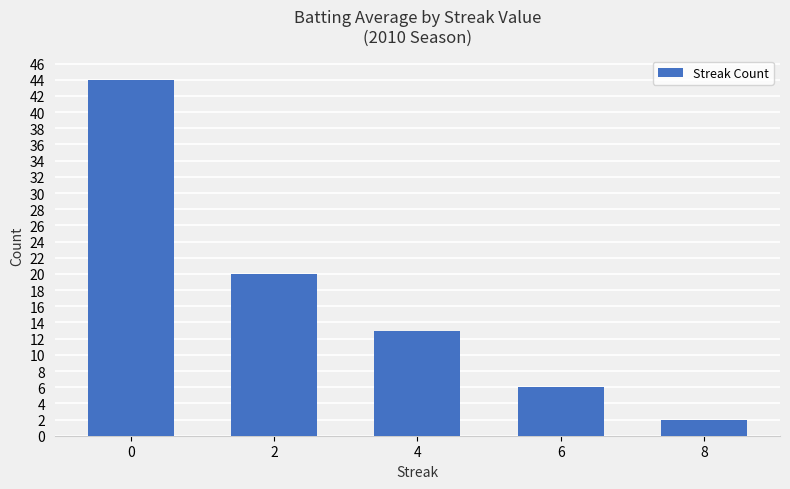

Between 8 and 2, which is larger?

2